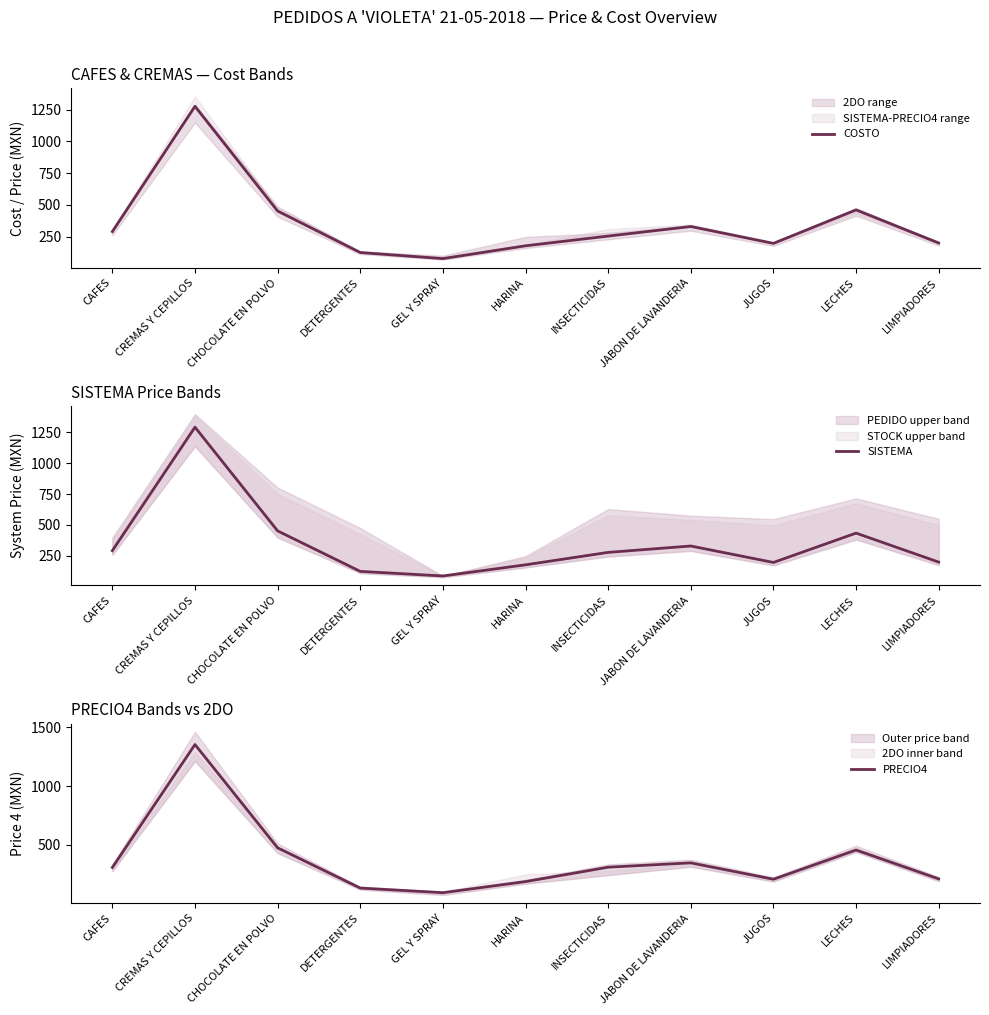

What is the difference between the maximum and minimum values in the COSTO series?

1200.0